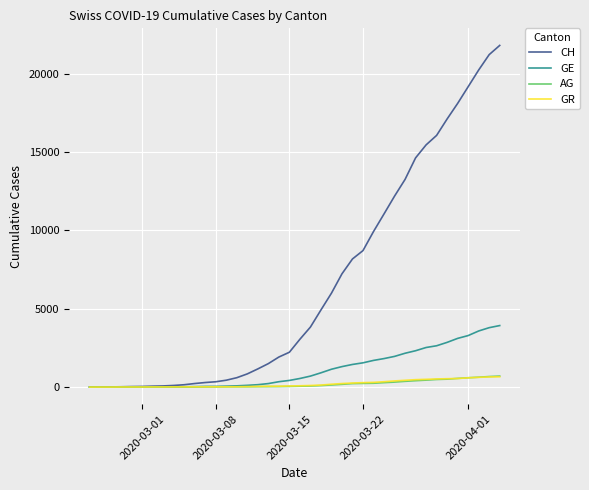

Which series has the largest total across all categories?

CH